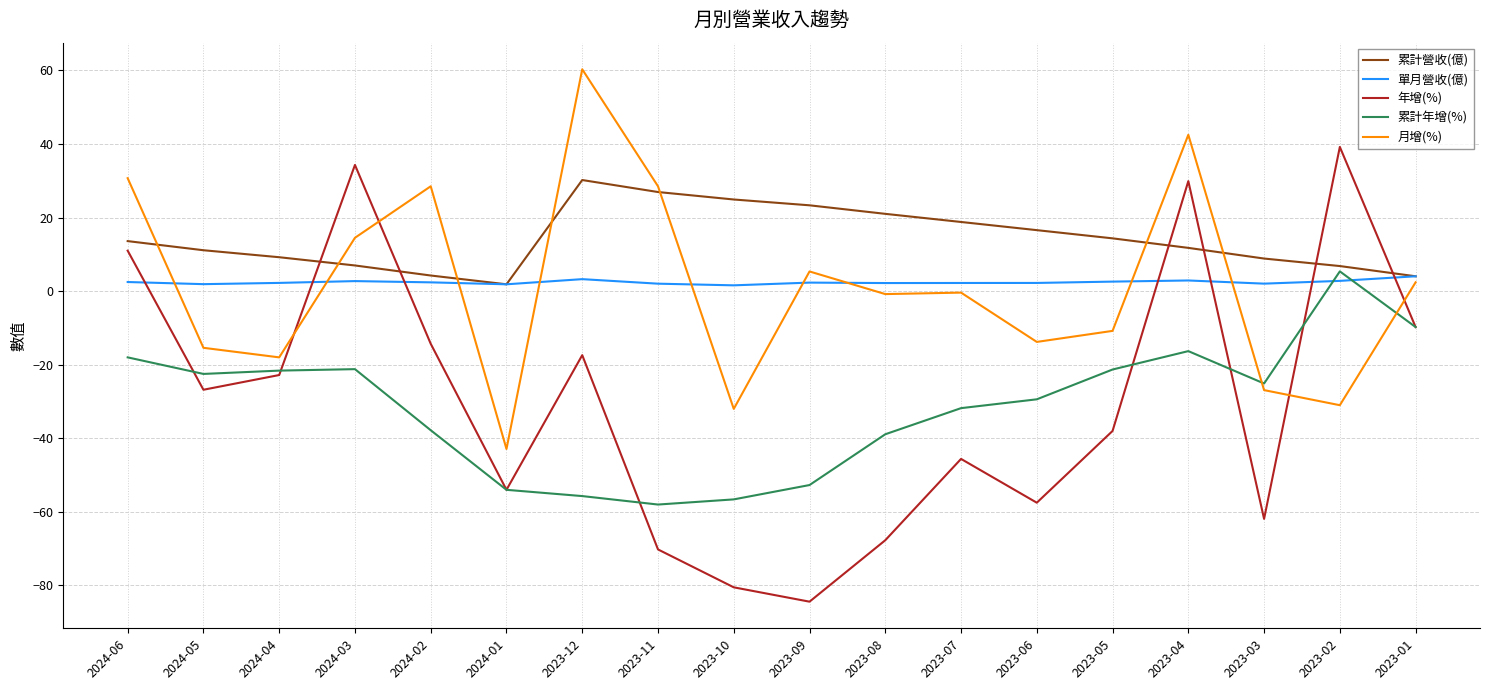

Which series changed the most between 2024-05 and 2024-02?

月增(%)